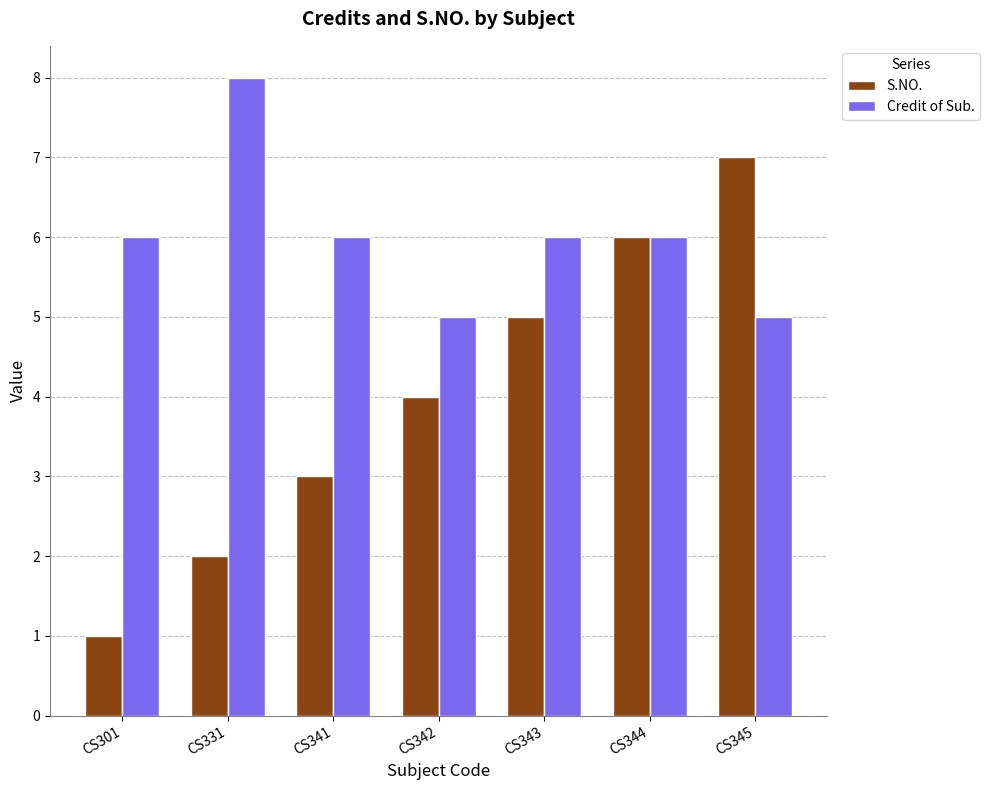

True or false: S.NO. has a value of 1 at CS301.

True